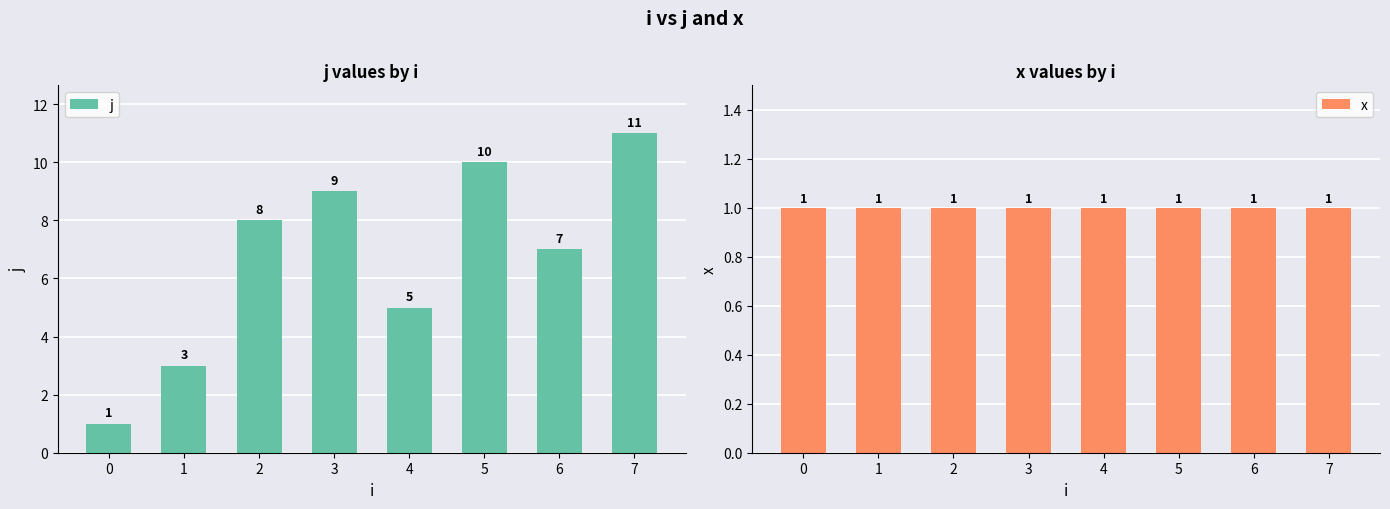

What is the maximum value shown in the chart?

11